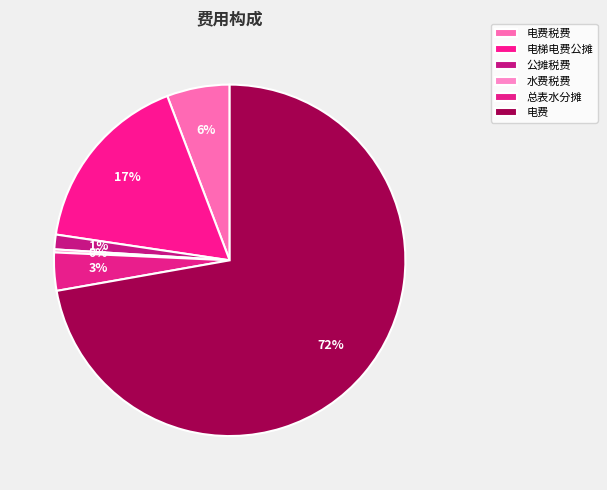

Combined, what portion of the pie is 公摊税费 and 水费税费?

1.6%